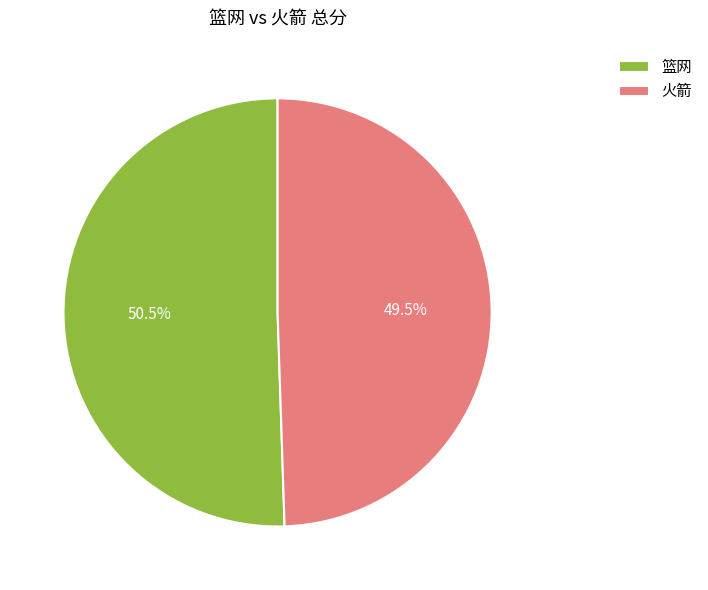

To the nearest percent, what is the average slice percentage?

50%